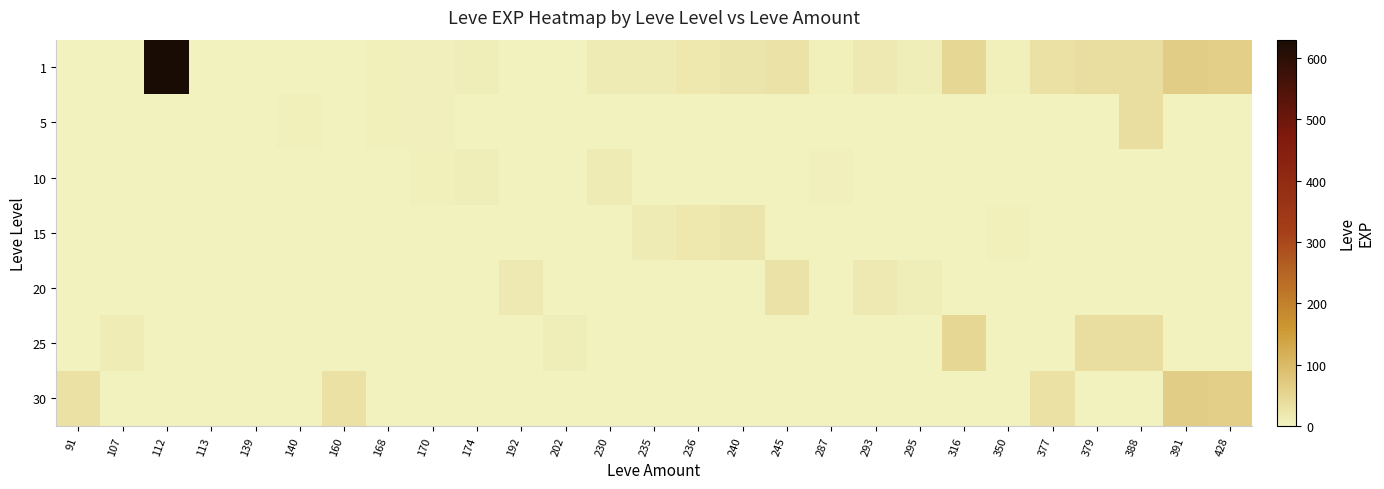

At how many categories does at least one series exceed 6?

23